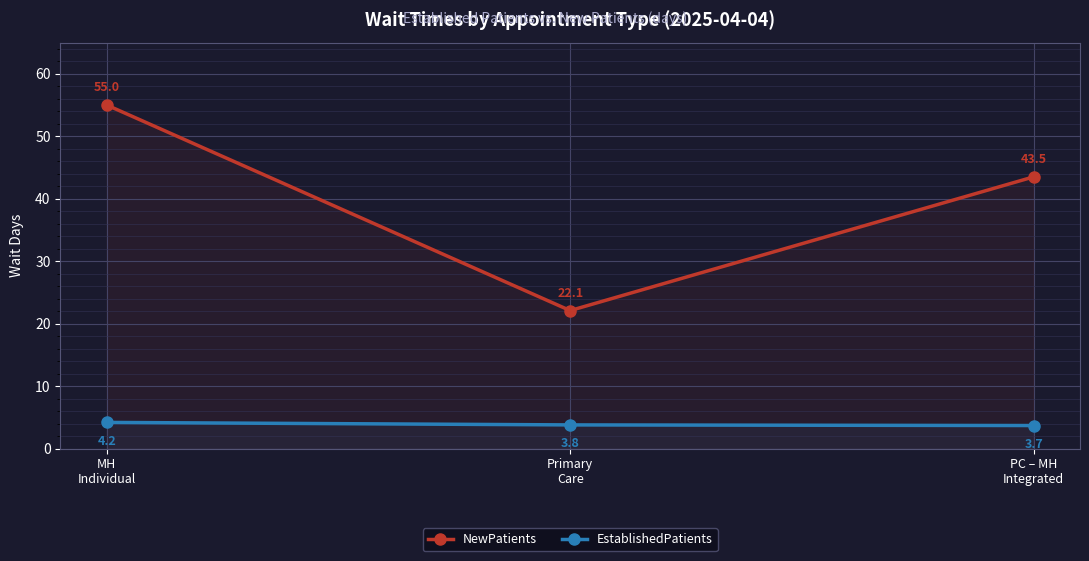

Reading left to right, transcribe all the data shown in this chart.

NewPatients: 55.0	22.1	43.5
EstablishedPatients: 4.2	3.8	3.7